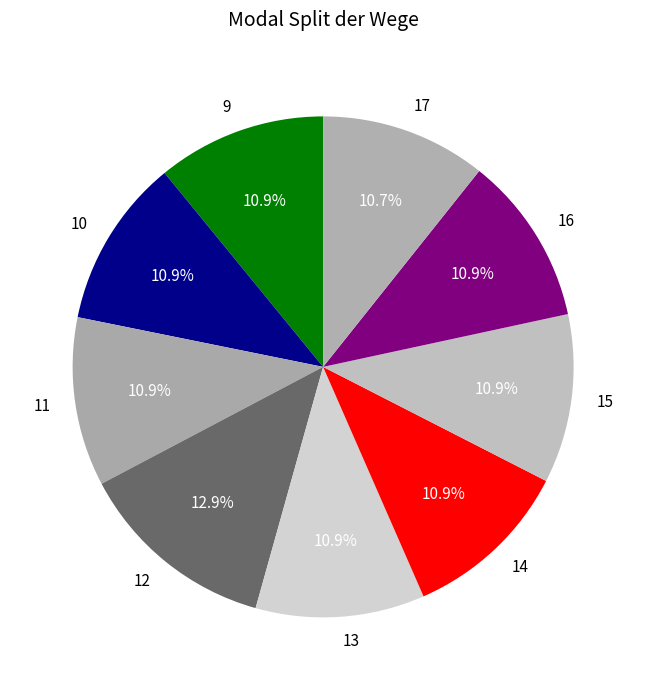

How much of the chart is everything except 14?

89.1%